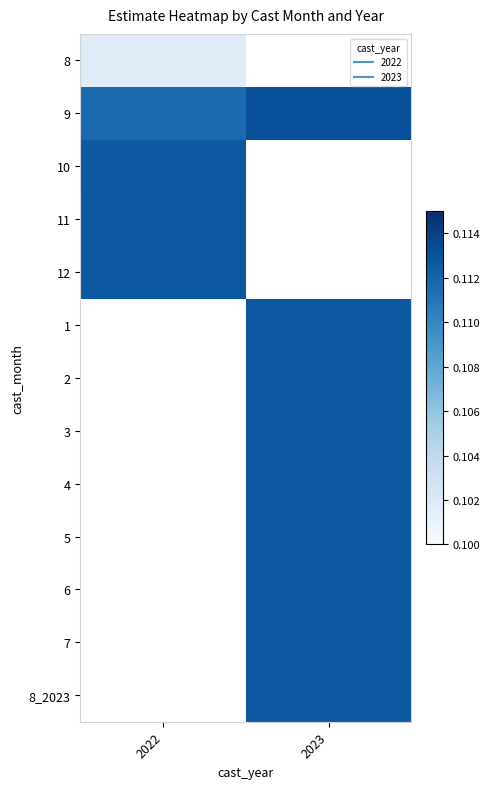

At which label does 8_2023 first exceed 0?

2023